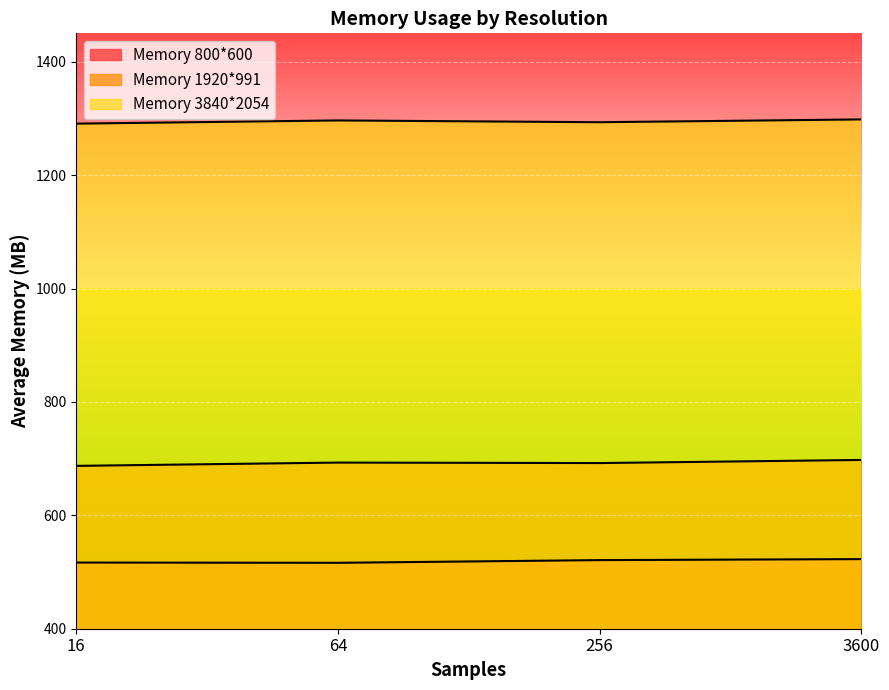

Is it true that Memory 1920*991 equals 692.1 at 256?

True